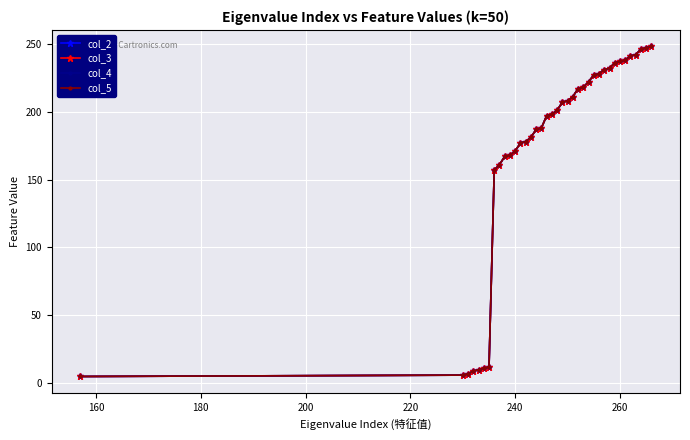

Does the chart have visible grid lines?

Yes